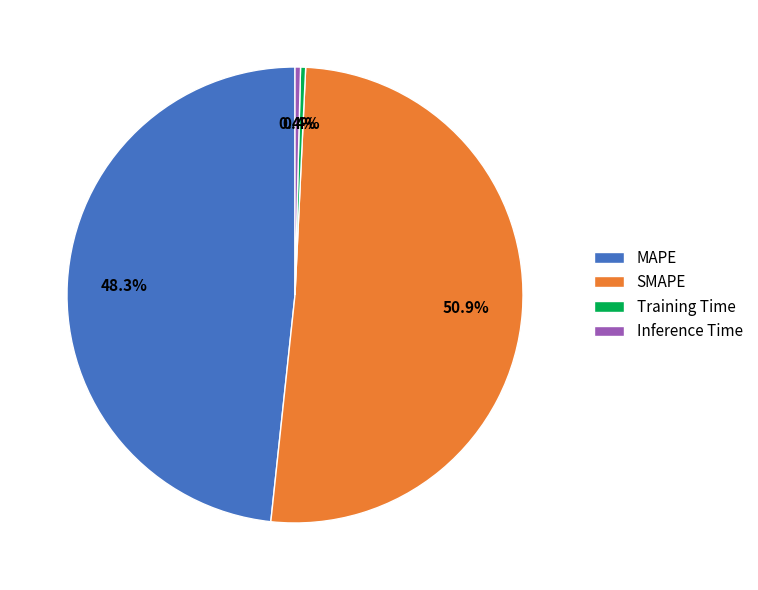

Is there any slice that represents more than half of the pie?

Yes